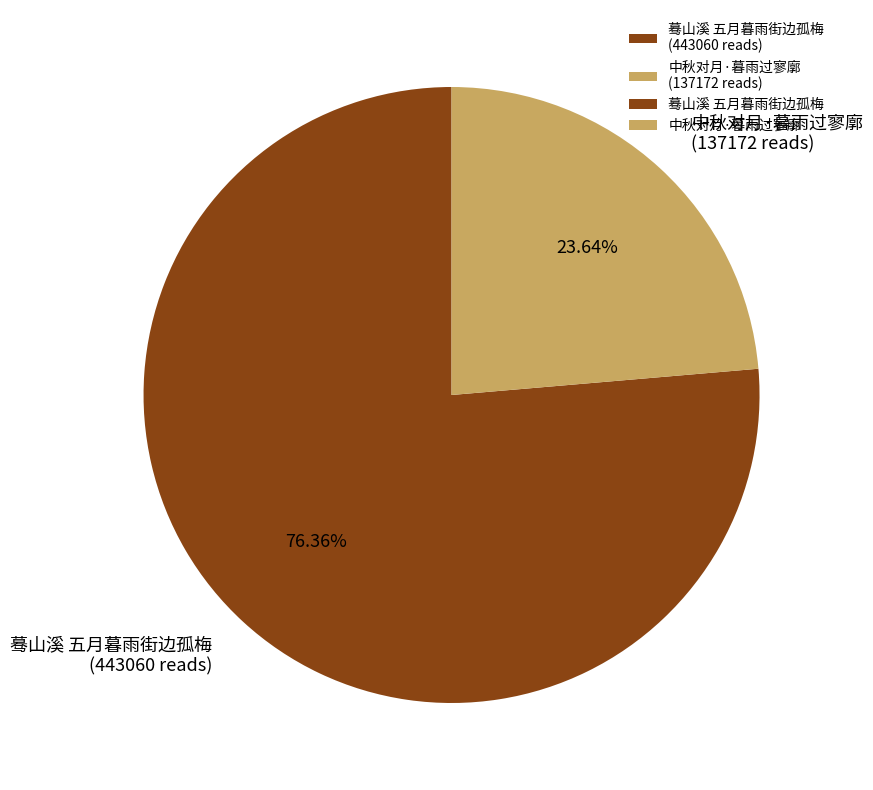

Rank the categories by value from lowest to highest.

中秋对月·暮雨过寥廓, 蓦山溪 五月暮雨街边孤梅